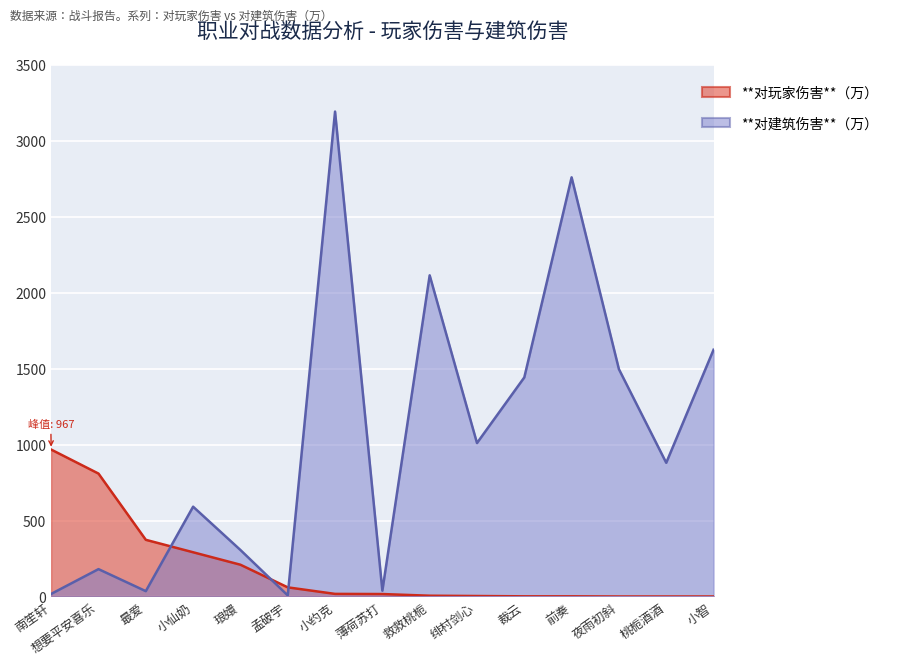

What value does the 对建筑伤害（万） series have at 小仙奶?

591.0